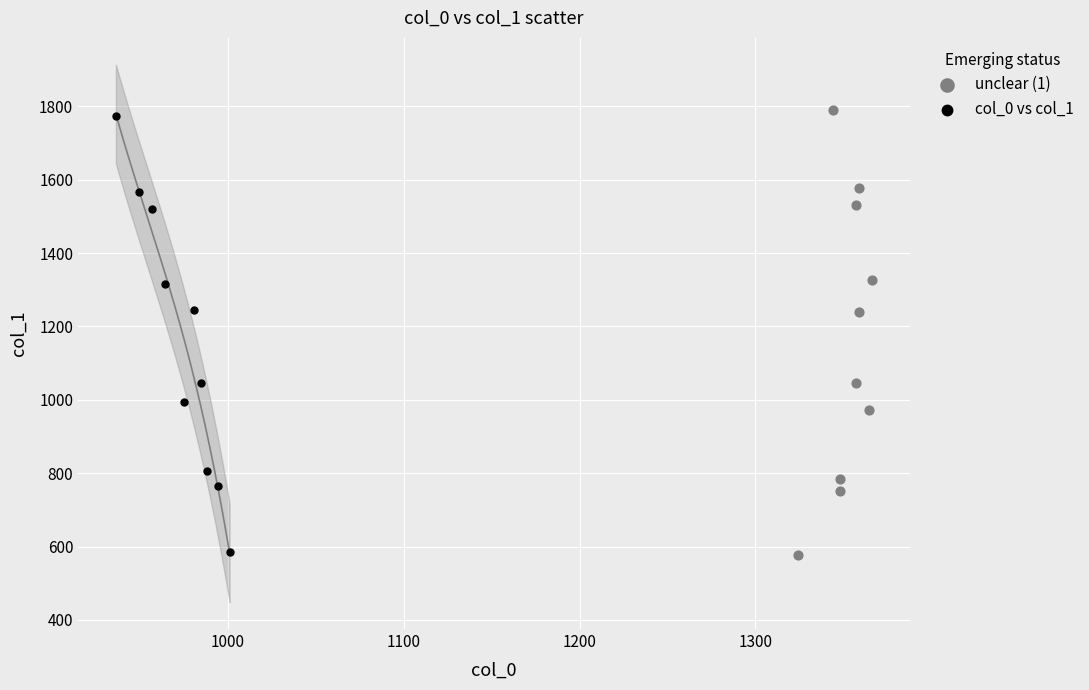

What are all the series names shown in the legend?

unclear (1), col_0 vs col_1